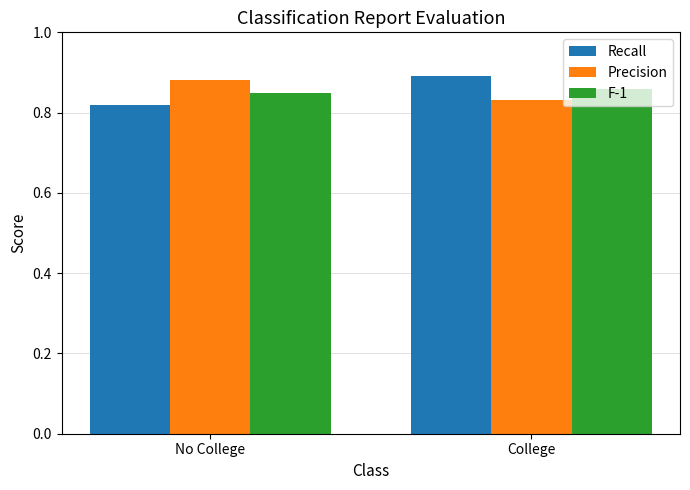

Is the value of F-1 at No College greater than the value of Precision at College?

Yes